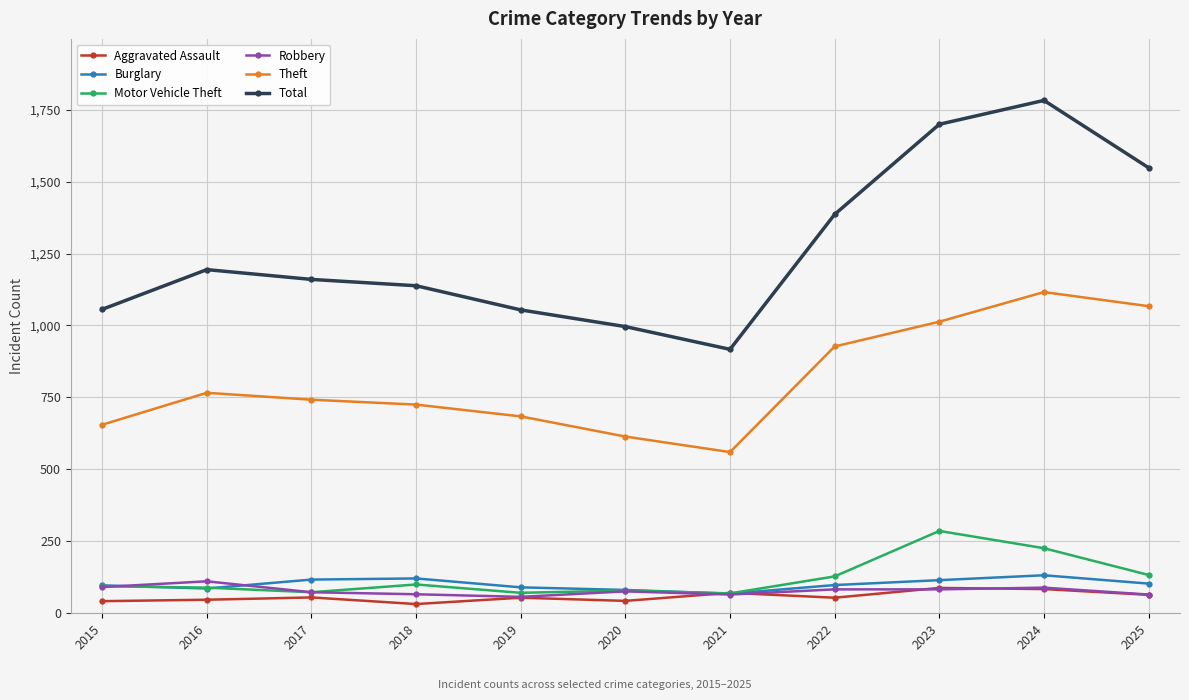

At how many categories does at least one series exceed 464?

11